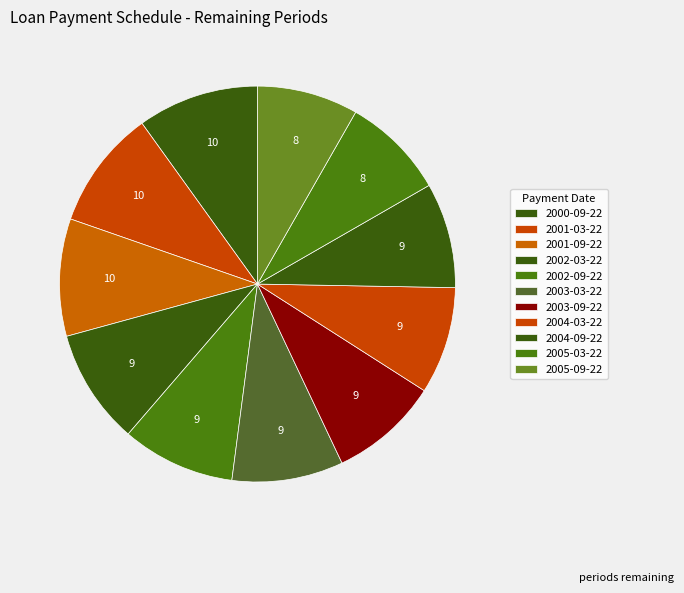

Does any single category account for the majority?

No